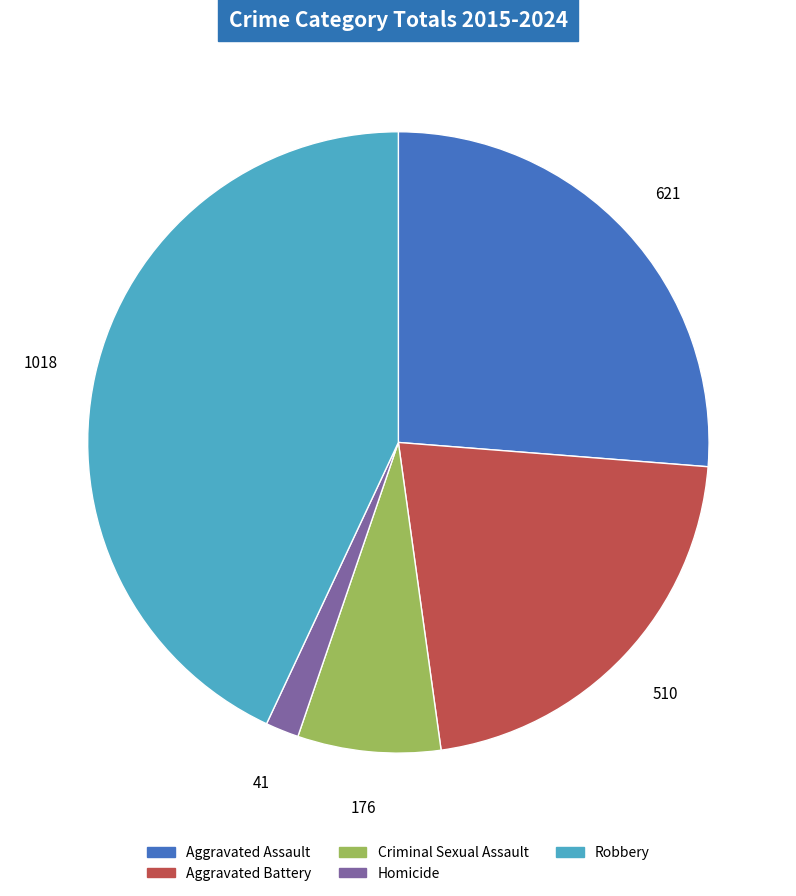

Approximately how many times larger is the value at Aggravated Battery compared to Aggravated Assault?

0.8